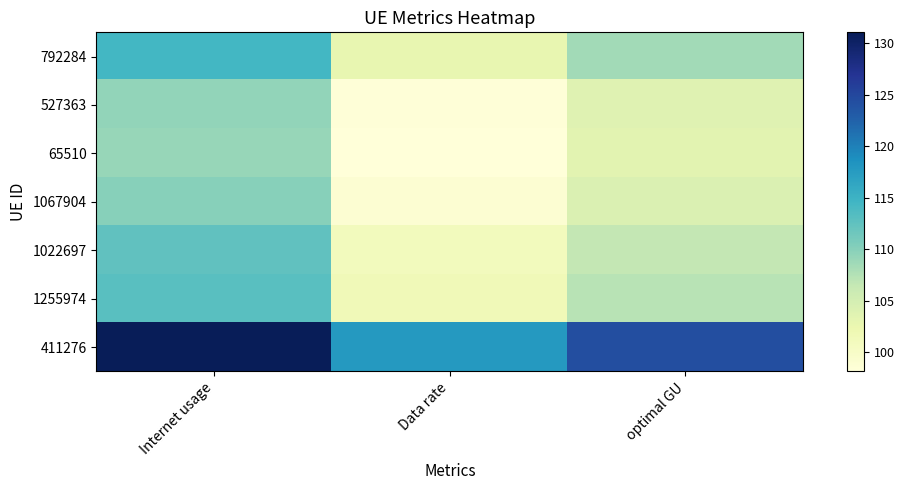

Reading left to right, list all the values displayed in this chart.

792284: Internet usage=114.4	Data rate=102.8	optimal GU=108.5
527363: Internet usage=109.4	Data rate=98.4	optimal GU=103.7
65510: Internet usage=109.2	Data rate=98.1	optimal GU=103.5
1067904: Internet usage=110.0	Data rate=98.9	optimal GU=104.3
1022697: Internet usage=112.4	Data rate=101.0	optimal GU=106.6
1255974: Internet usage=113.0	Data rate=101.6	optimal GU=107.2
411276: Internet usage=131.1	Data rate=117.8	optimal GU=124.3